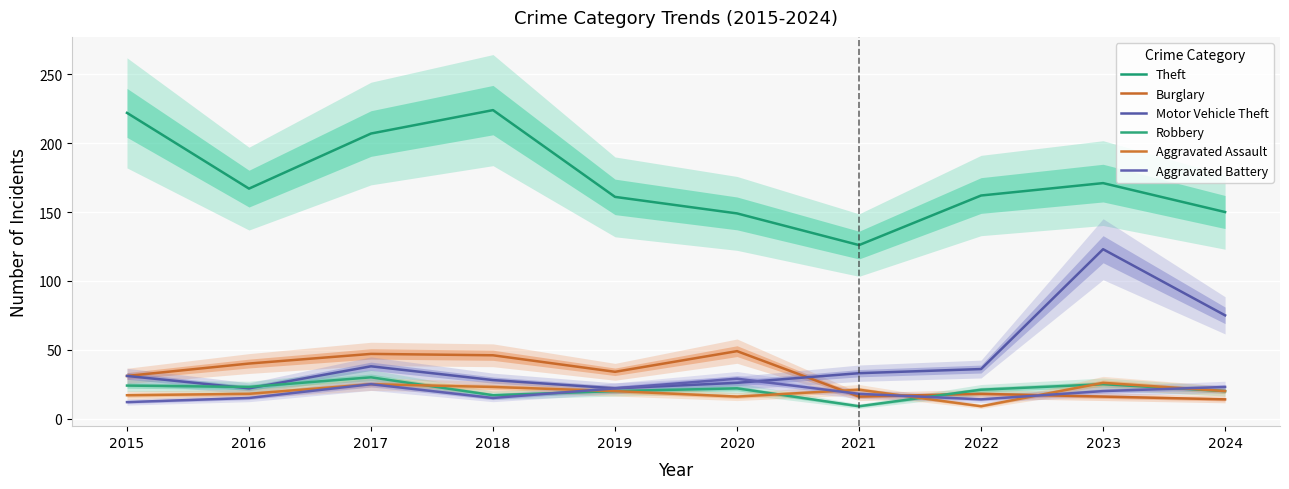

Reading left to right, what are all the values shown in this chart?

Theft: 2015=222	2016=167	2017=207	2018=224	2019=161	2020=149	2021=126	2022=162	2023=171	2024=150
Burglary: 2015=31	2016=40	2017=47	2018=46	2019=34	2020=49	2021=16	2022=18	2023=16	2024=14
Motor Vehicle Theft: 2015=31	2016=22	2017=38	2018=28	2019=22	2020=26	2021=33	2022=36	2023=123	2024=75
Robbery: 2015=24	2016=23	2017=30	2018=17	2019=20	2020=22	2021=9	2022=21	2023=25	2024=20
Aggravated Assault: 2015=17	2016=18	2017=25	2018=23	2019=20	2020=16	2021=21	2022=9	2023=26	2024=20
Aggravated Battery: 2015=12	2016=15	2017=25	2018=15	2019=22	2020=29	2021=18	2022=14	2023=20	2024=23